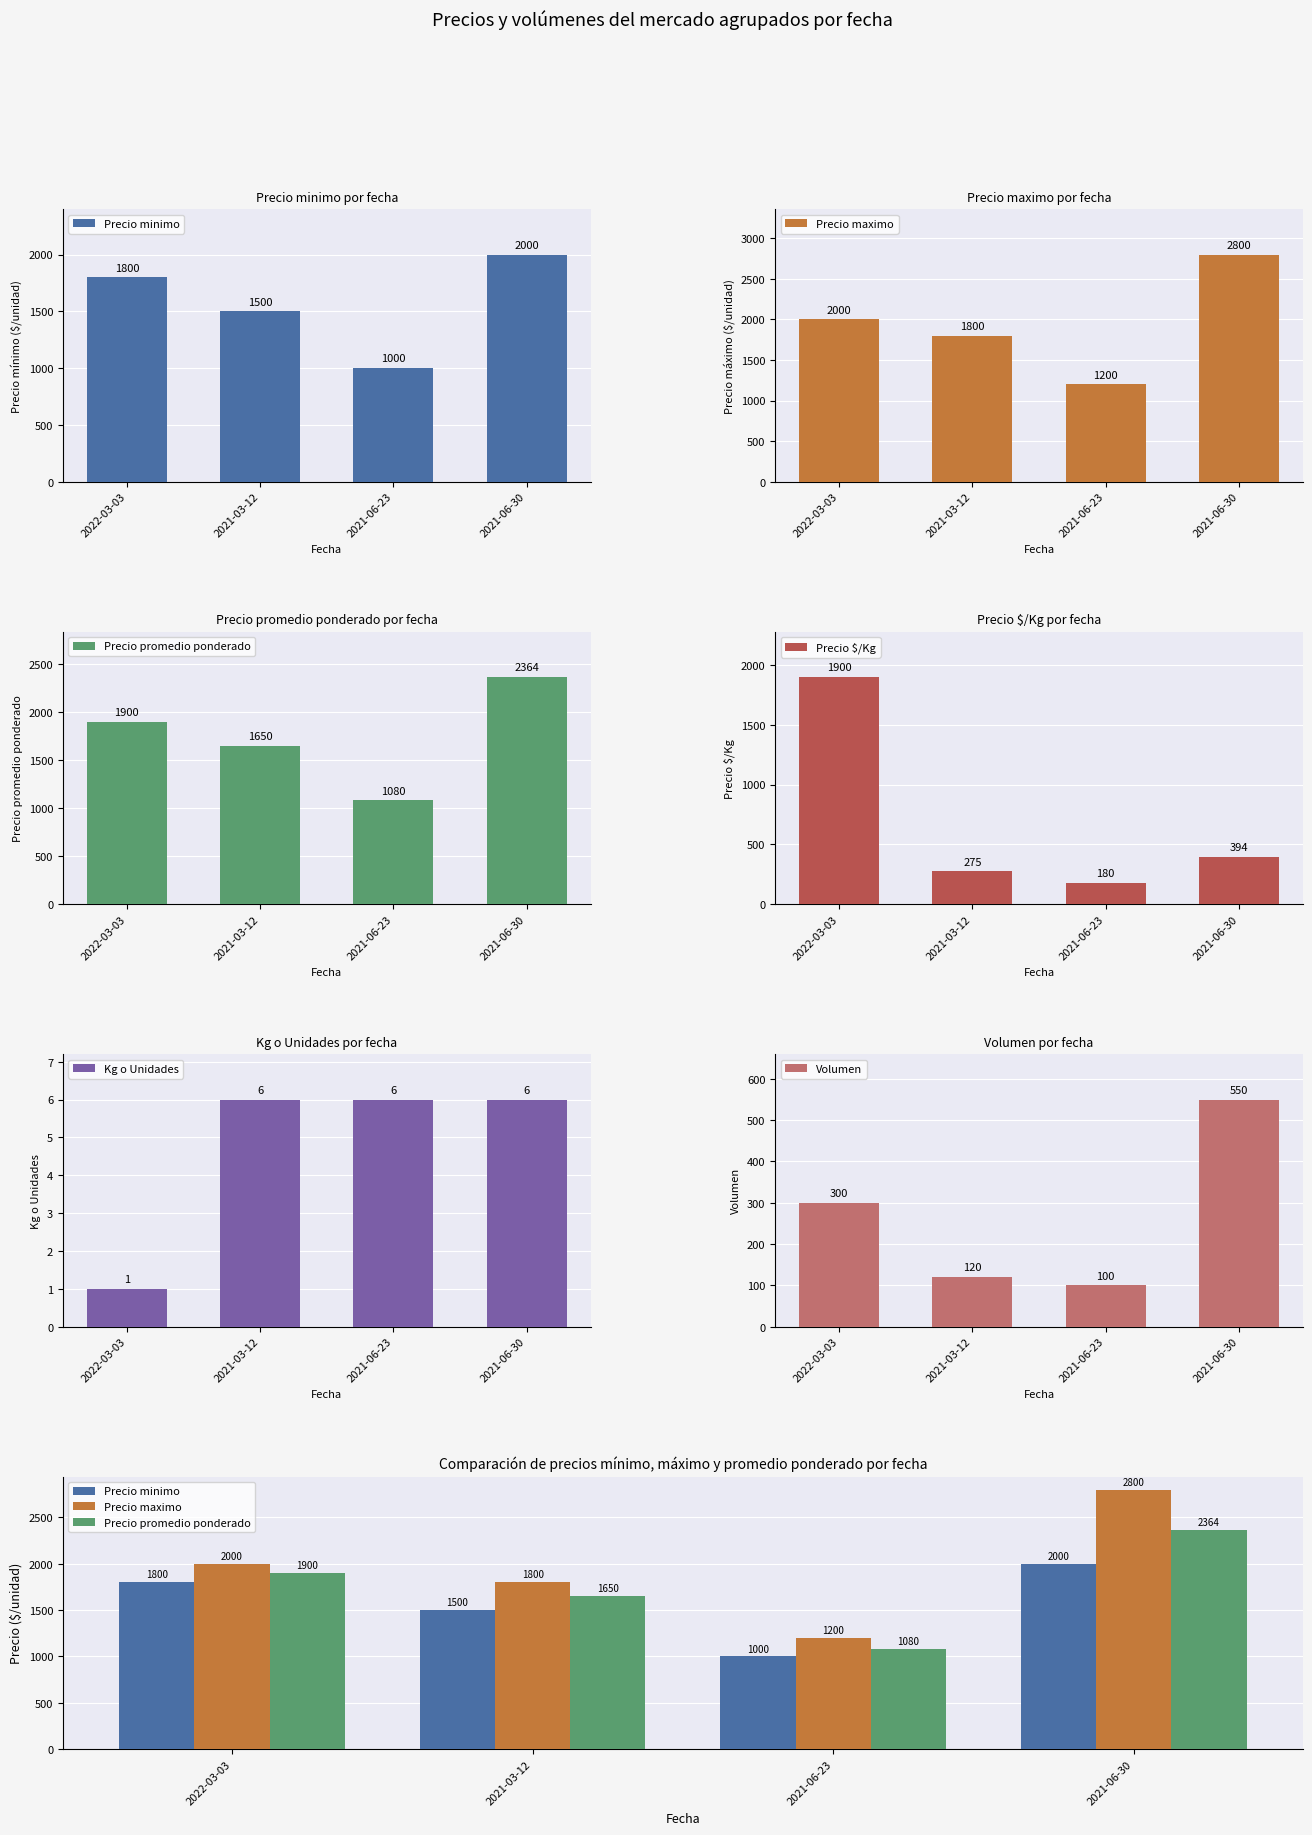

What is the sum of all Precio minimo values?

6300